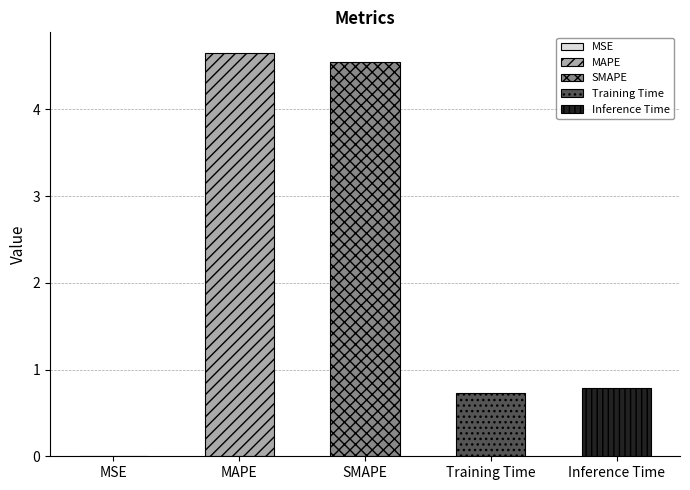

Which label corresponds to the smallest value in the chart?

MSE